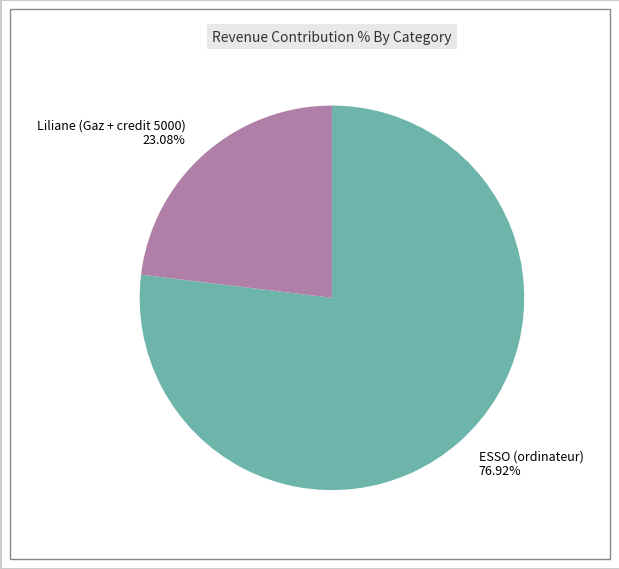

Does Liliane (Gaz + credit 5000) represent more than half of the total?

No